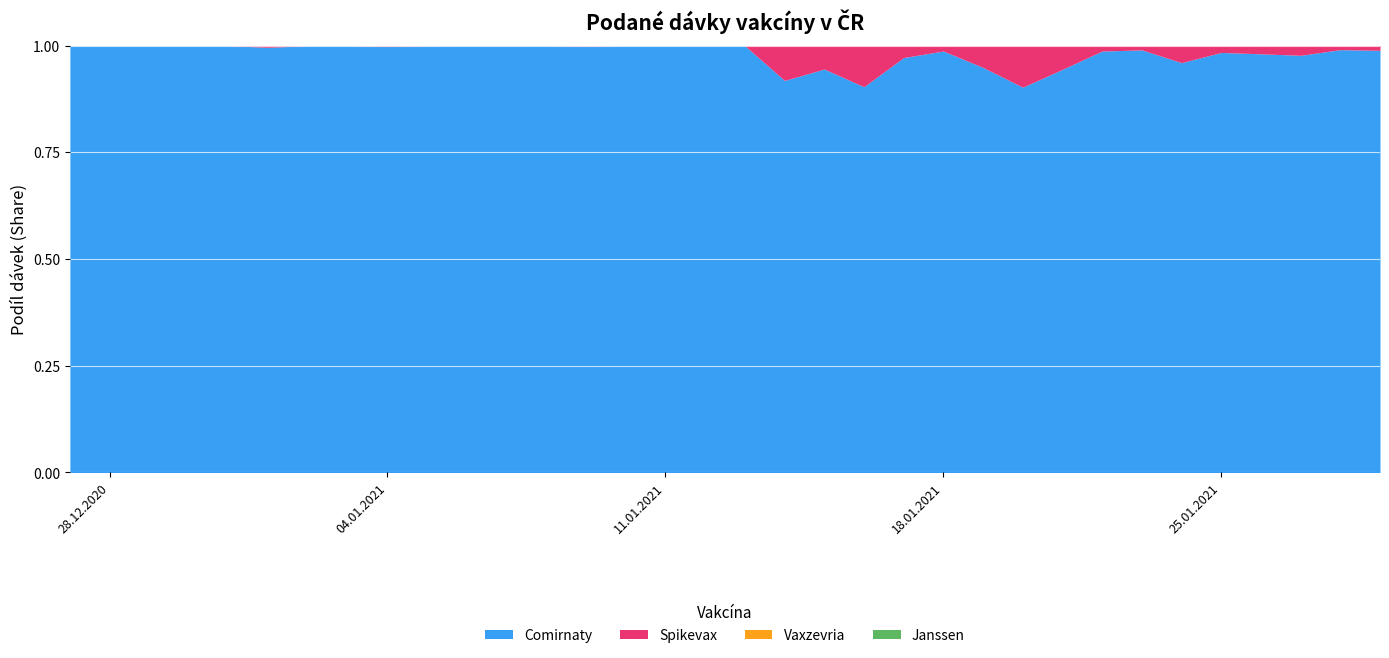

What is the sum of all Spikevax values?

7349